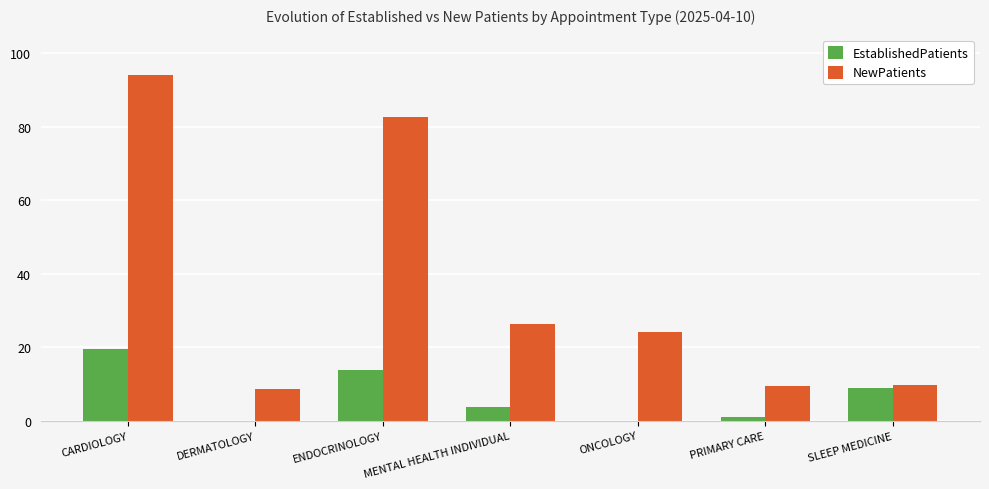

Is it true that EstablishedPatients equals 3.7 at MENTAL HEALTH INDIVIDUAL?

True